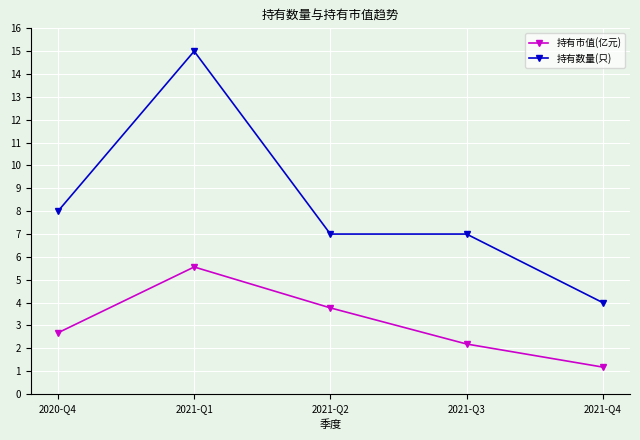

How many values in the 持有市值(亿元) series exceed 2?

4